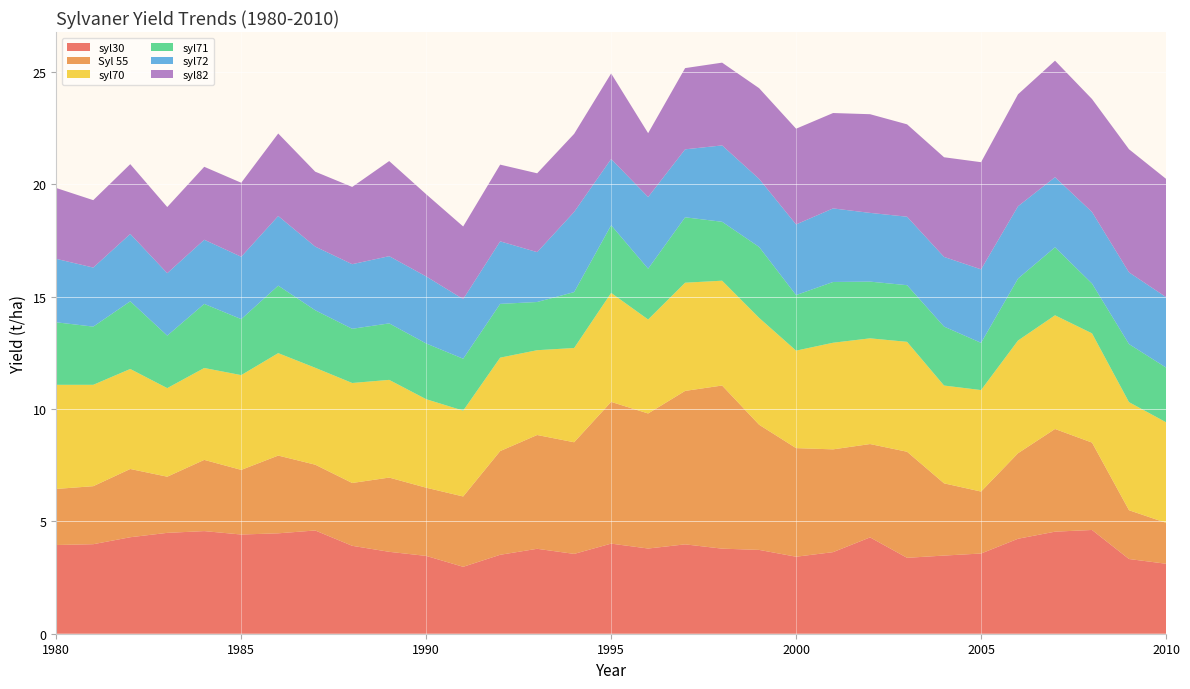

Reading left to right, list all the values displayed in this chart.

syl30: 1980=3.9	1981=4.0	1982=4.3	1983=4.5	1984=4.6	1985=4.4	1986=4.5	1987=4.6	1988=3.9	1989=3.6	1990=3.5	1991=3.0	1992=3.5	1993=3.8	1994=3.6	1995=4.0	1996=3.8	1997=4.0	1998=3.8	1999=3.7	2000=3.4	2001=3.6	2002=4.3	2003=3.4	2004=3.5	2005=3.6	2006=4.2	2007=4.5	2008=4.6	2009=3.3	2010=3.1
Syl 55: 1980=2.5	1981=2.6	1982=3.0	1983=2.5	1984=3.2	1985=2.9	1986=3.5	1987=2.9	1988=2.8	1989=3.3	1990=3.0	1991=3.1	1992=4.6	1993=5.1	1994=5.0	1995=6.3	1996=6.0	1997=6.8	1998=7.3	1999=5.6	2000=4.8	2001=4.6	2002=4.2	2003=4.7	2004=3.2	2005=2.8	2006=3.8	2007=4.6	2008=3.9	2009=2.2	2010=1.8
syl70: 1980=4.6	1981=4.5	1982=4.4	1983=3.9	1984=4.1	1985=4.2	1986=4.6	1987=4.3	1988=4.4	1989=4.3	1990=3.9	1991=3.8	1992=4.2	1993=3.8	1994=4.2	1995=4.8	1996=4.2	1997=4.8	1998=4.7	1999=4.8	2000=4.3	2001=4.7	2002=4.7	2003=4.9	2004=4.4	2005=4.5	2006=5.0	2007=5.1	2008=4.9	2009=4.8	2010=4.5
syl71: 1980=2.8	1981=2.6	1982=3.0	1983=2.3	1984=2.9	1985=2.5	1986=3.0	1987=2.6	1988=2.4	1989=2.5	1990=2.5	1991=2.3	1992=2.4	1993=2.1	1994=2.5	1995=3.0	1996=2.3	1997=2.9	1998=2.6	1999=3.2	2000=2.5	2001=2.7	2002=2.5	2003=2.5	2004=2.6	2005=2.1	2006=2.8	2007=3.0	2008=2.2	2009=2.6	2010=2.4
syl72: 1980=2.8	1981=2.6	1982=3.0	1983=2.8	1984=2.9	1985=2.8	1986=3.1	1987=2.8	1988=2.9	1989=3.0	1990=3.0	1991=2.7	1992=2.8	1993=2.2	1994=3.6	1995=2.9	1996=3.2	1997=3.0	1998=3.4	1999=3.0	2000=3.1	2001=3.3	2002=3.1	2003=3.0	2004=3.1	2005=3.3	2006=3.2	2007=3.1	2008=3.2	2009=3.2	2010=3.1
syl82: 1980=3.2	1981=3.0	1982=3.1	1983=2.9	1984=3.2	1985=3.3	1986=3.7	1987=3.3	1988=3.4	1989=4.2	1990=3.7	1991=3.2	1992=3.4	1993=3.5	1994=3.5	1995=3.8	1996=2.8	1997=3.6	1998=3.7	1999=4.0	2000=4.3	2001=4.2	2002=4.4	2003=4.1	2004=4.4	2005=4.8	2006=5.0	2007=5.2	2008=5.0	2009=5.5	2010=5.3